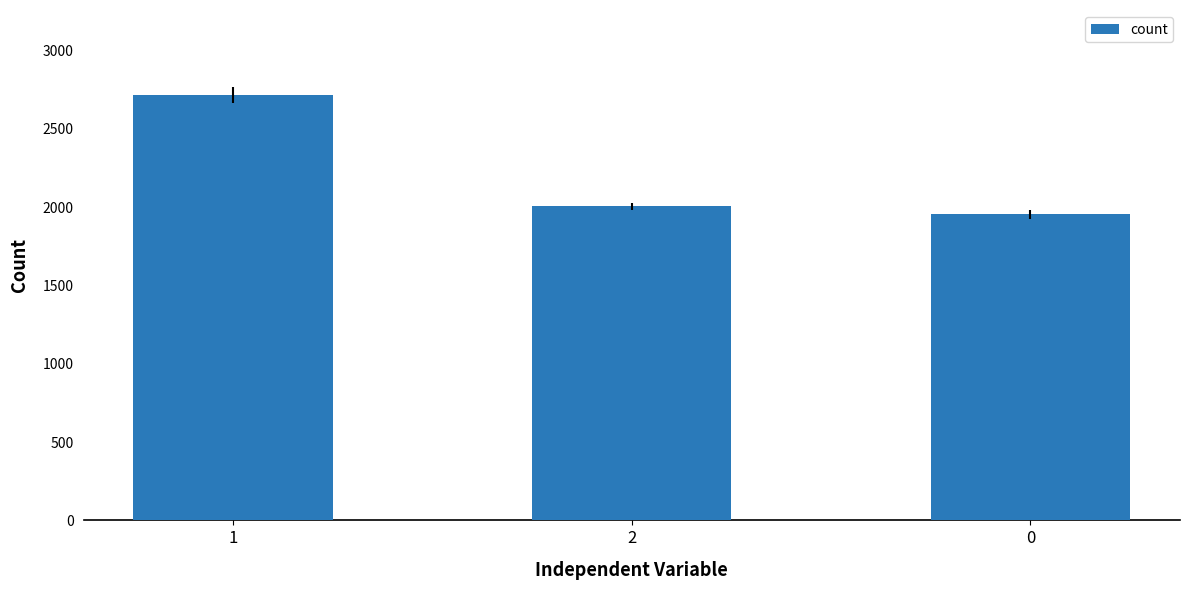

True or false: the data shows 1096 at 2.

False